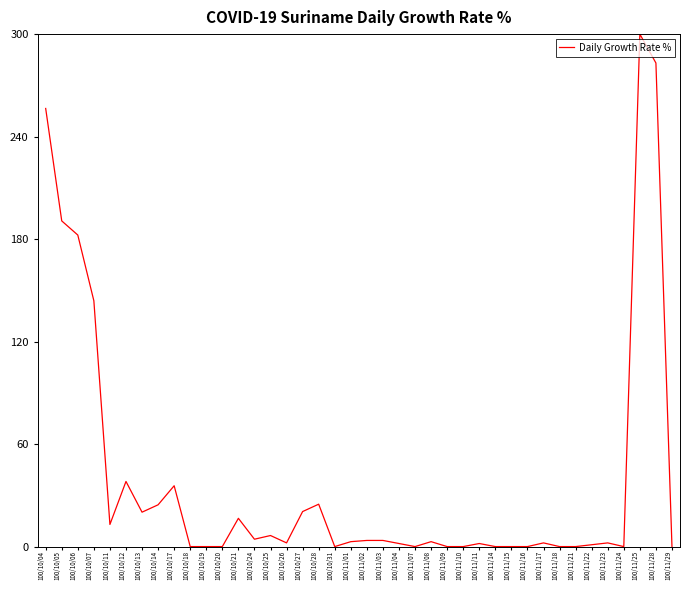

How many lines are shown in the chart?

1